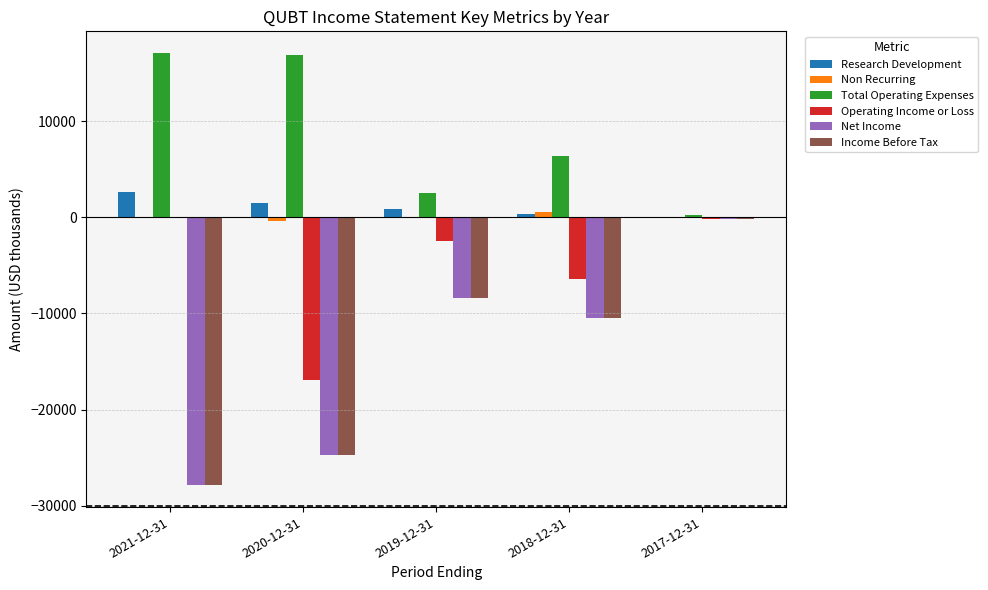

How many values in the Operating Income or Loss series exceed -2500?

2